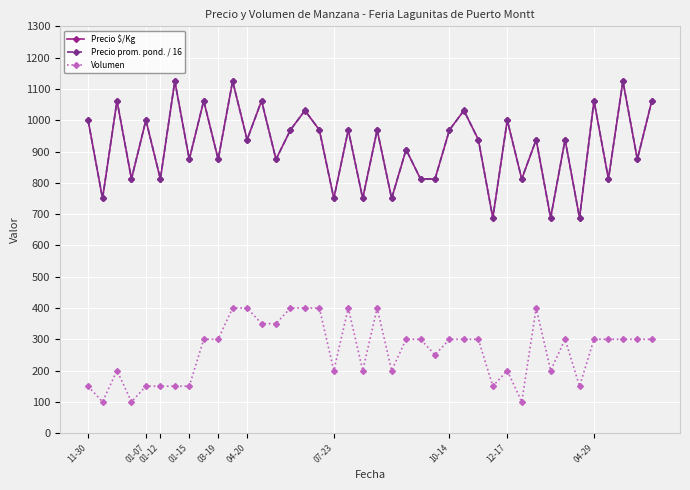

True or false: Precio prom. pond. / 16 and Volumen cross at least once.

False